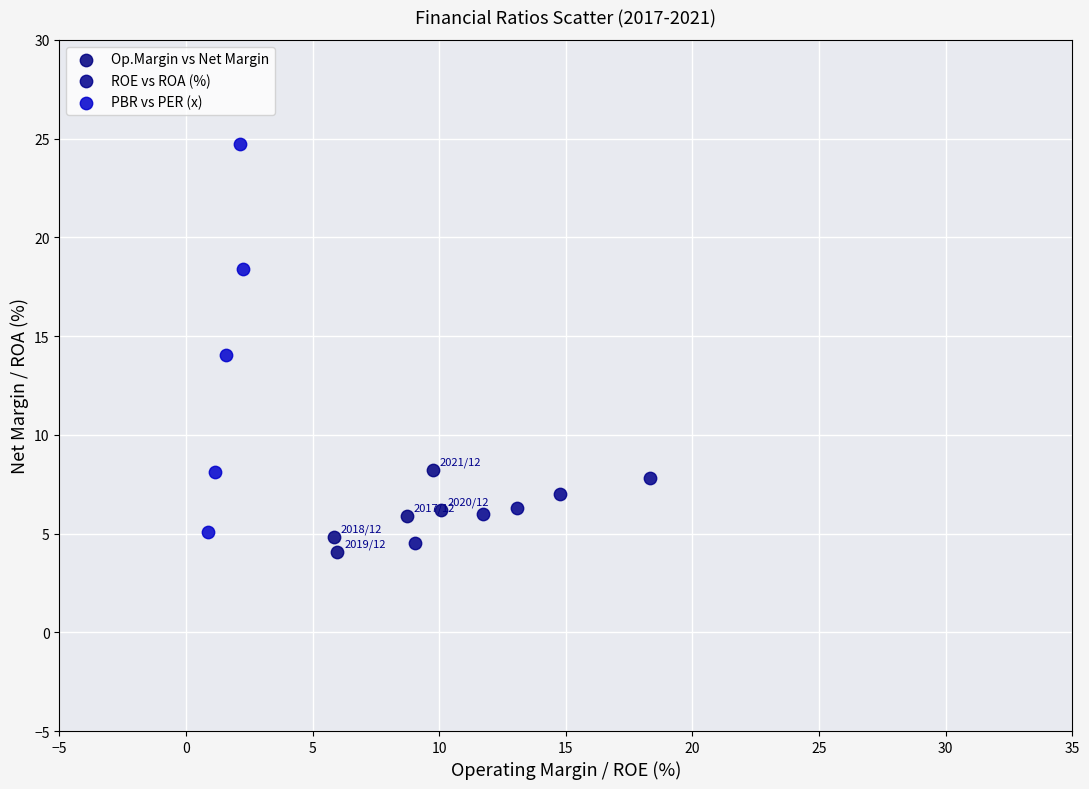

Which series contains the lowest Y value?

Op.Margin vs Net Margin